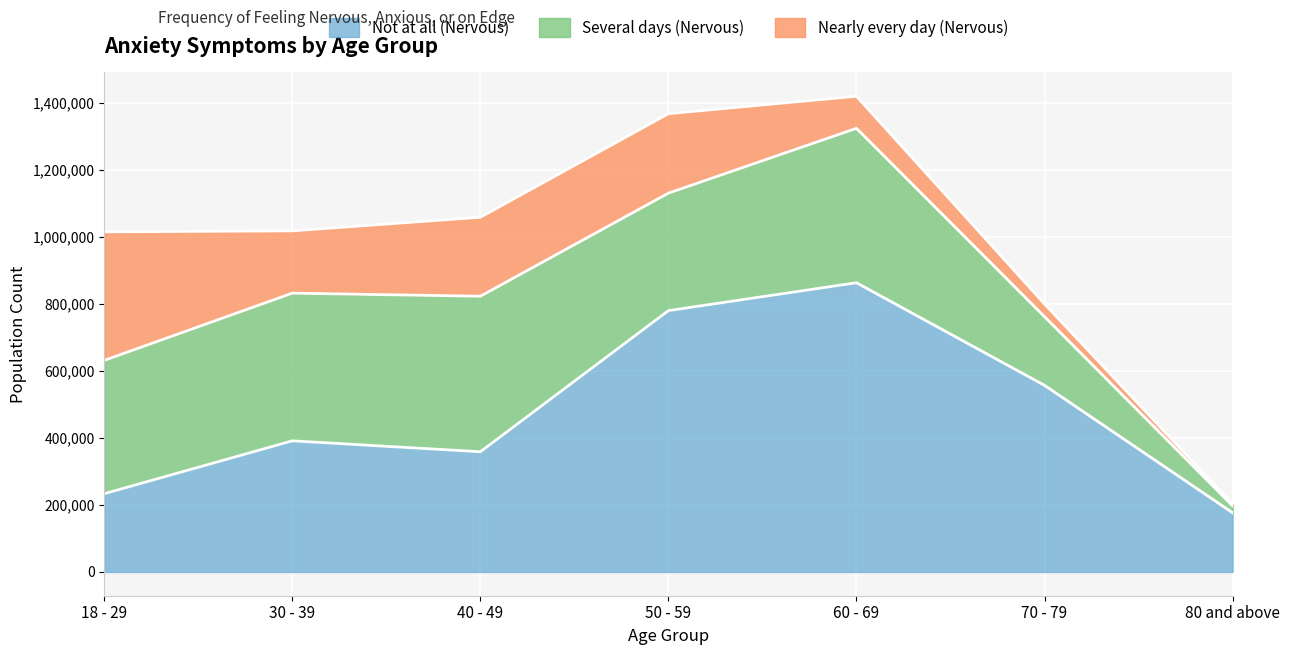

The Nearly every day (Nervous) series shows 124210 at 50 - 59. True or false?

False